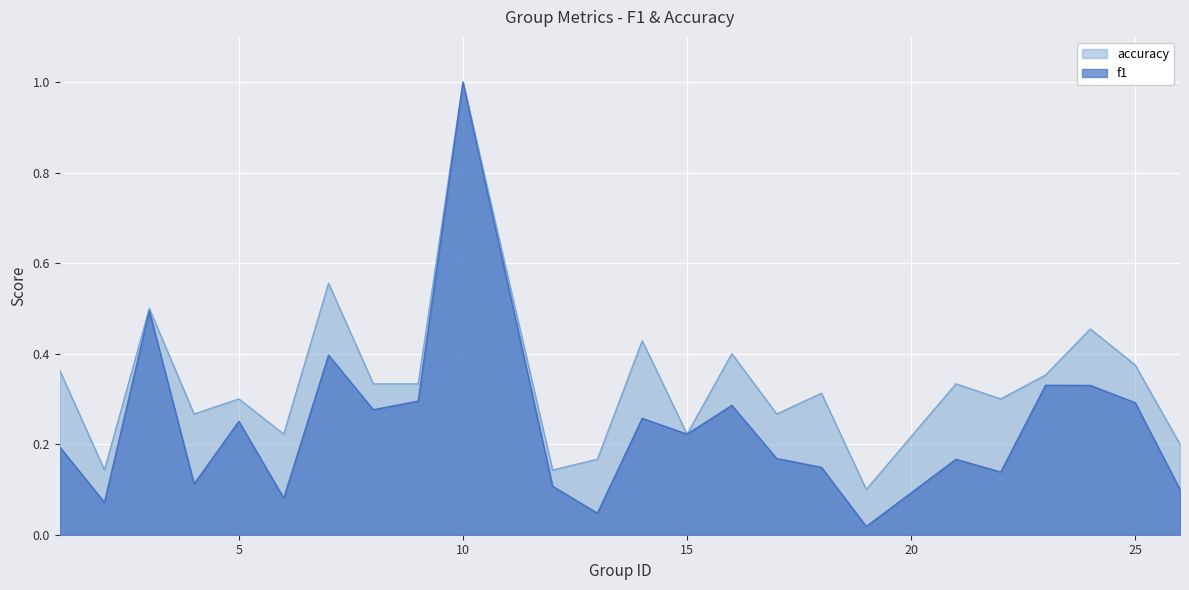

True or false: f1 and accuracy cross at least once.

False